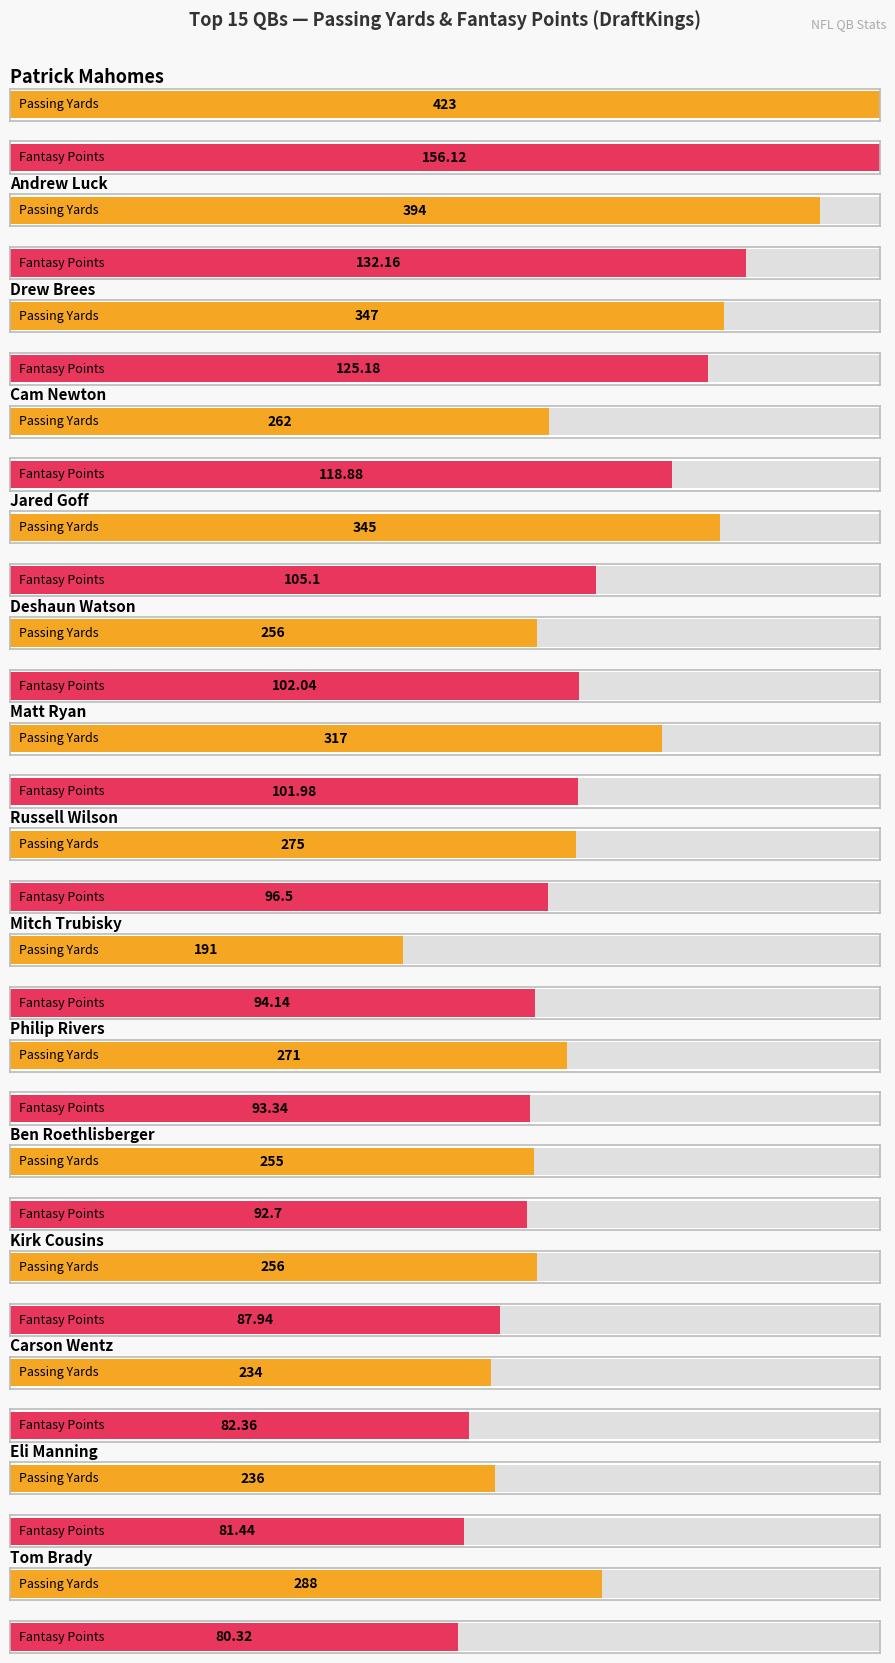

Where is FantasyPointsDraftKings nearest to the value 118?

Cam Newton